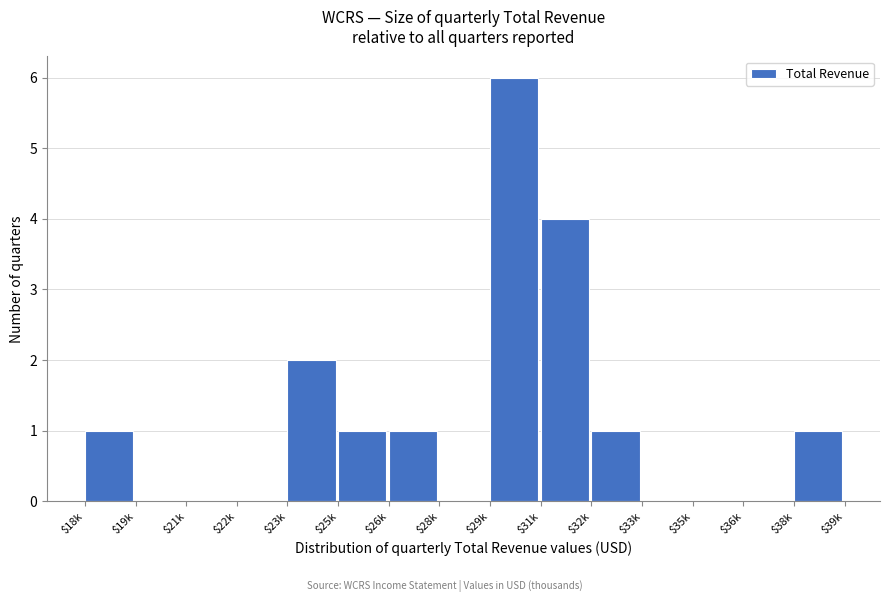

Is it true that the value at $18k is 0?

False